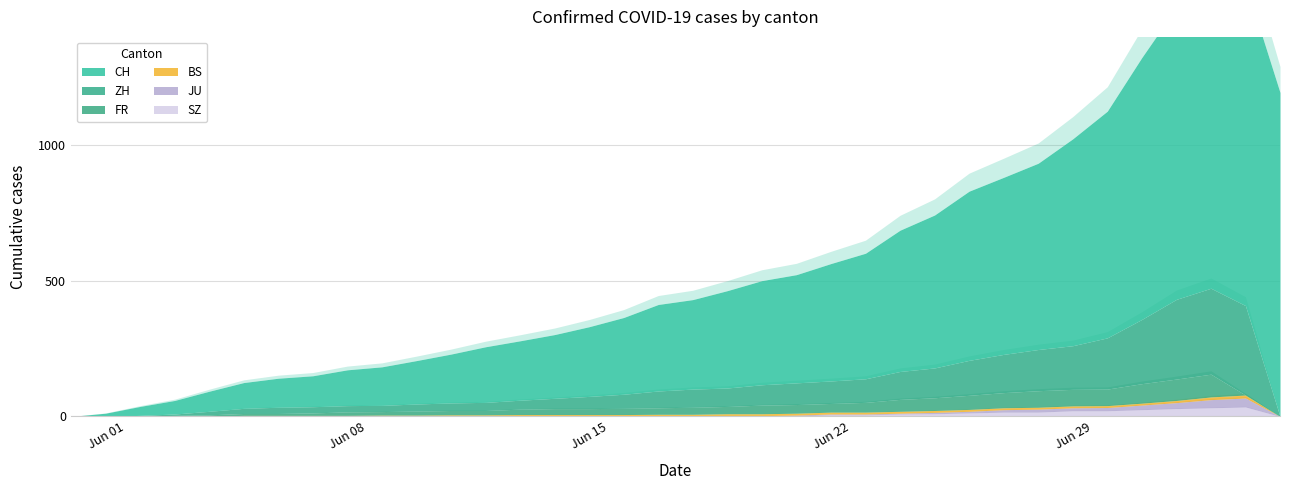

Reading left to right, extract all data points from this chart.

CH: 0	12	33	50	74	95	107	114	132	142	160	180	205	219	235	257	283	319	330	359	384	399	433	463	521	564	624	653	687	763	836	966	1076	1165	1189	1195
ZH: 0	0	2	5	13	19	23	23	23	23	26	28	30	33	38	45	52	62	67	68	75	80	83	87	103	110	129	141	152	161	189	237	294	317	330	0
FR: 0	0	2	3	5	7	7	9	13	13	15	16	16	20	22	22	23	24	26	27	32	32	32	36	44	47	52	56	61	61	61	72	79	84	0	0
BS: 0	0	0	1	1	4	4	4	4	5	5	5	5	5	5	5	5	6	6	7	7	7	7	7	7	7	7	7	7	7	7	7	8	10	11	0
JU: 0	0	0	0	0	0	0	0	0	0	0	0	0	1	1	1	1	1	1	1	1	3	3	3	3	5	6	9	11	11	12	17	22	30	33	0
SZ: 0	0	0	0	0	0	0	0	0	0	0	1	1	1	1	1	1	1	1	2	2	2	6	6	9	10	13	16	16	21	21	25	29	32	35	0